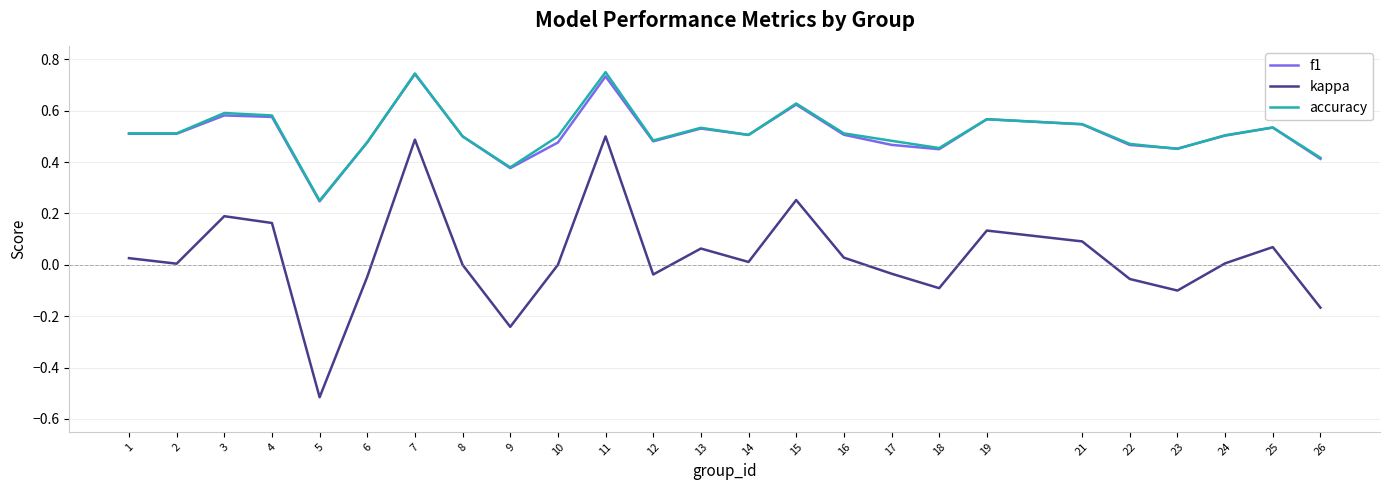

Where is accuracy nearest to the value 0?

5